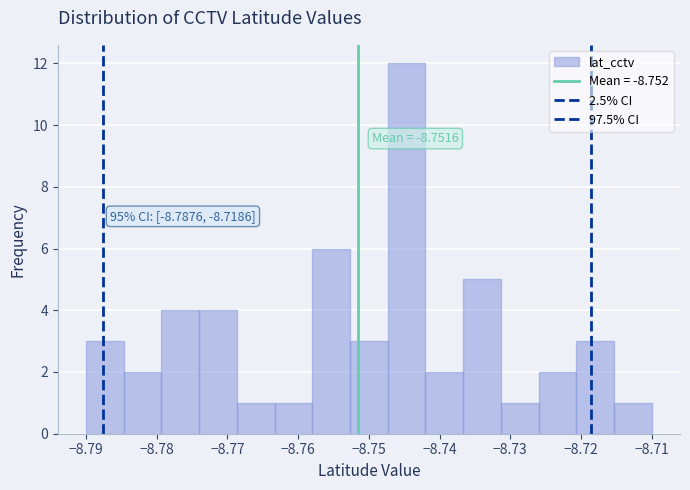

Which range on the x-axis has the tallest bar?

-8.747 to -8.742